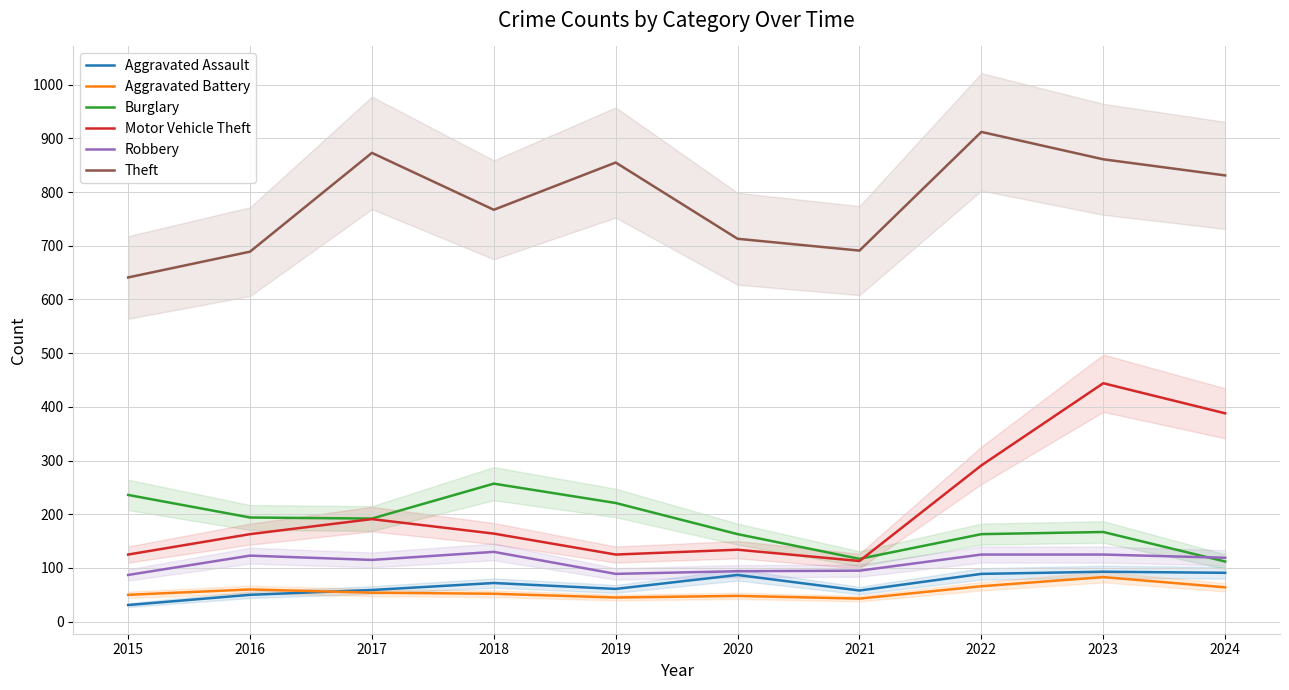

Which category has the lowest value across all series?

2015